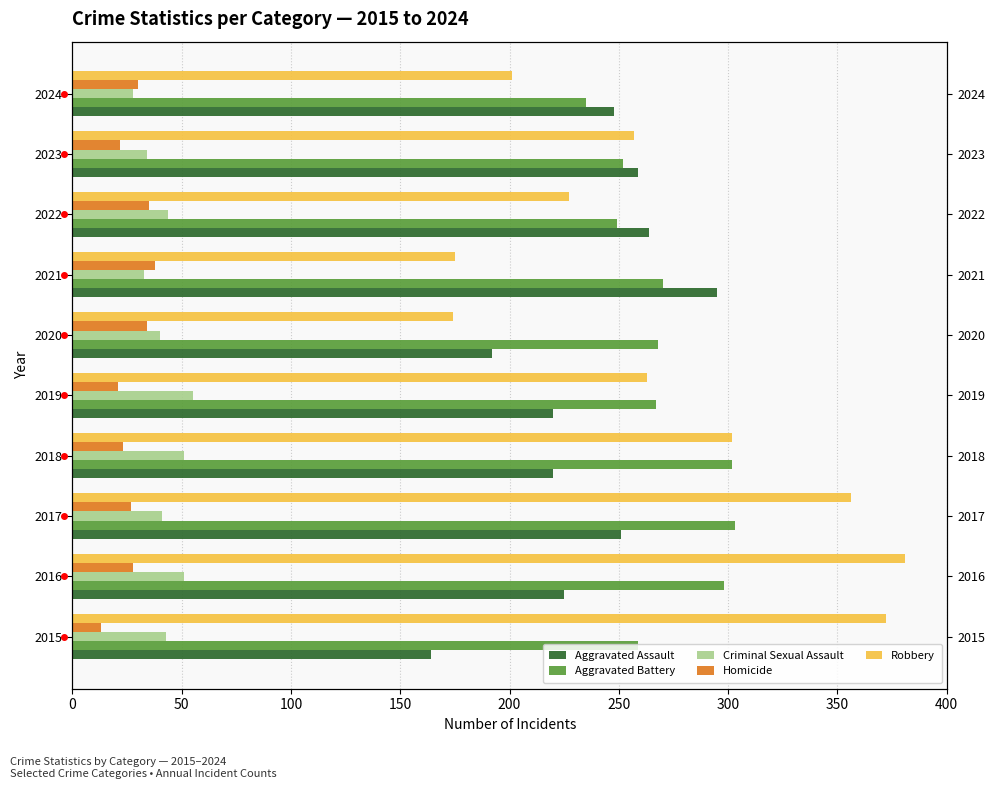

Between 2022 and 2023, which series saw the biggest shift?

Robbery